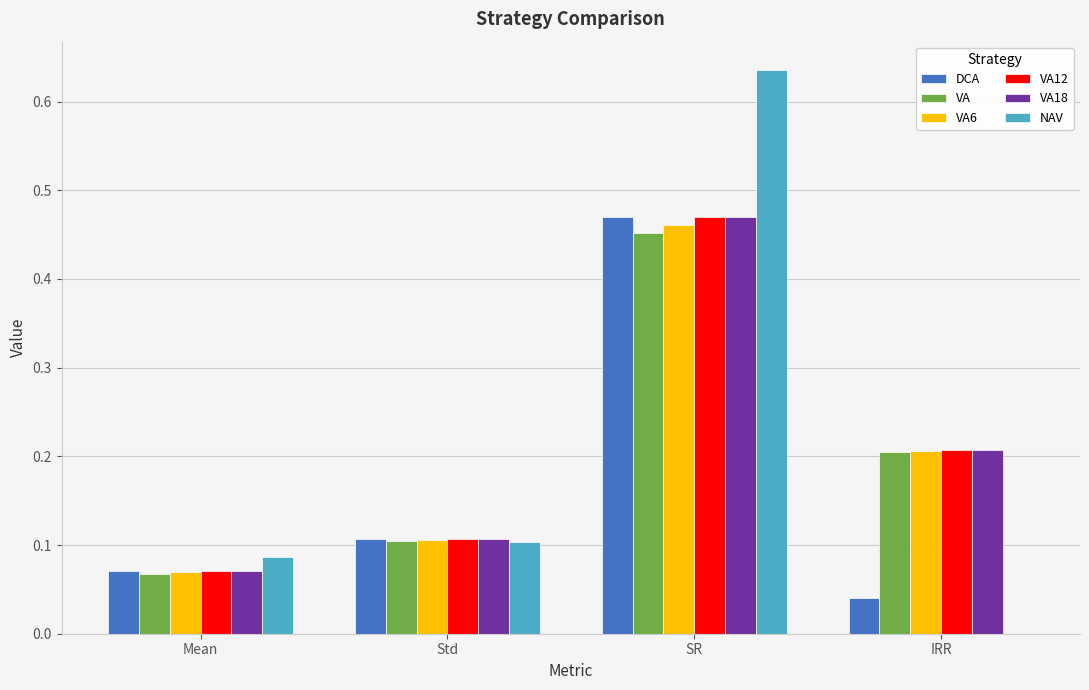

Is it true that VA equals 0.2 at IRR?

True